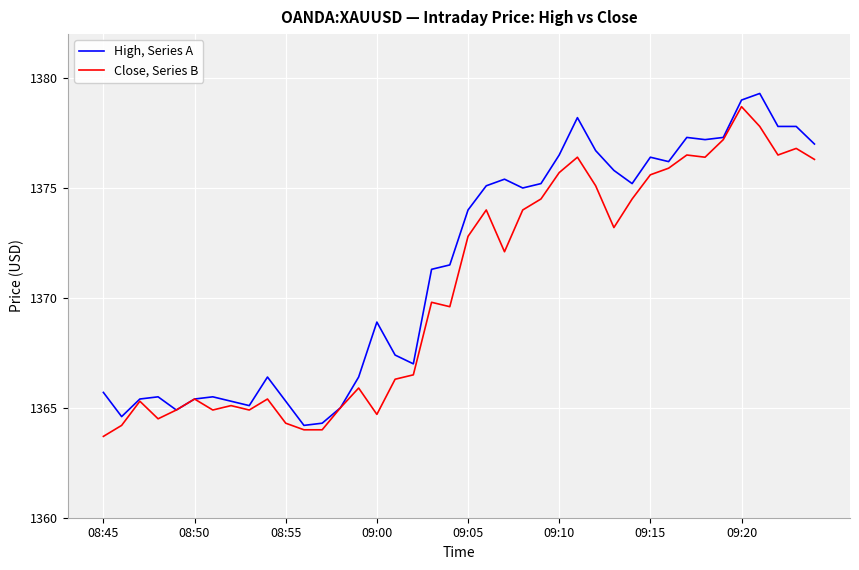

Which series has the largest total across all categories?

High, Series A